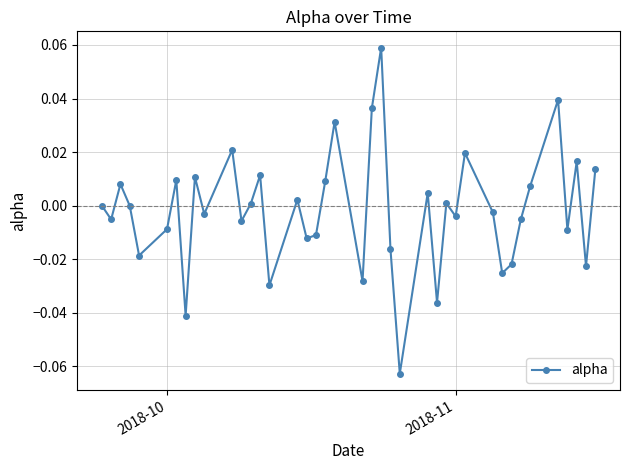

How many points are higher than both their immediate neighbors (excluding endpoints)?

13